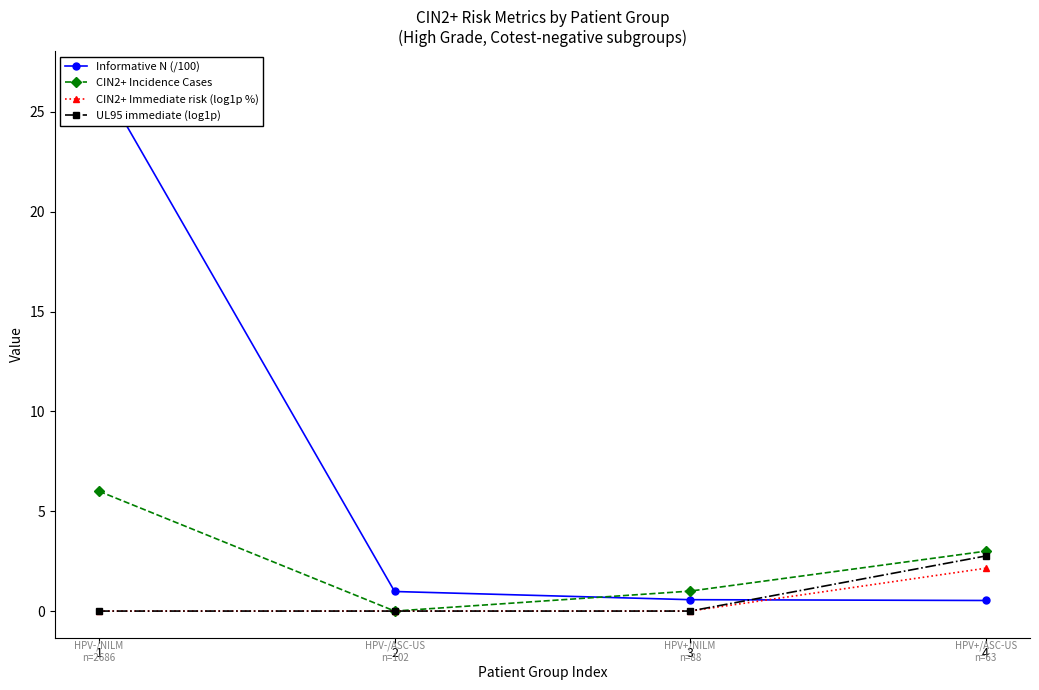

What is the difference between the highest and lowest values at 1?

26.7